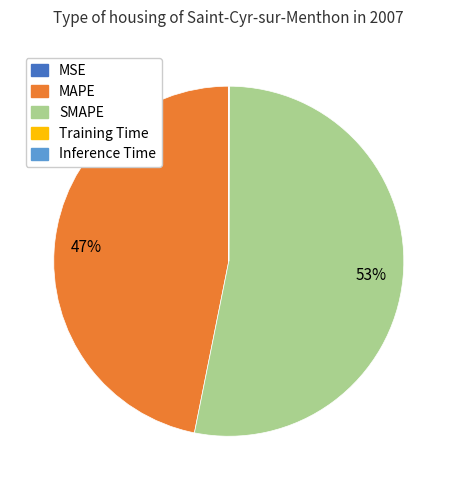

Does any single category account for the majority?

Yes